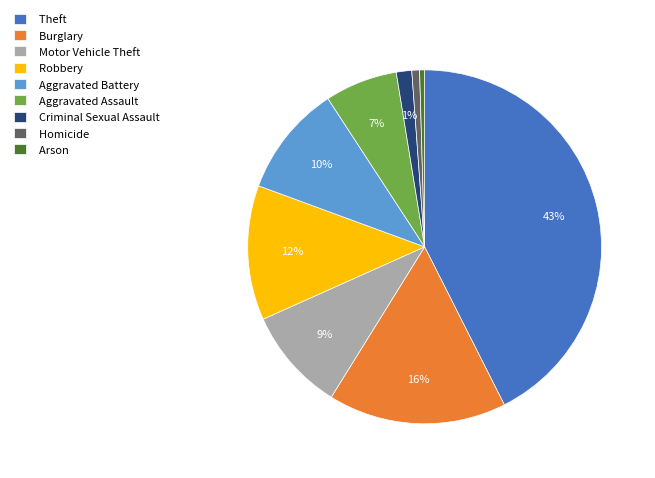

Which has a higher value, Aggravated Battery or Homicide?

Aggravated Battery